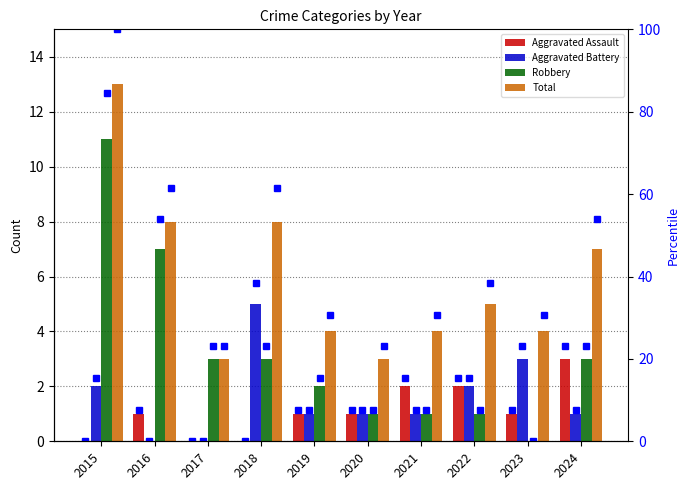

The value of Aggravated Battery at 2017 is 2.4. True or false?

False